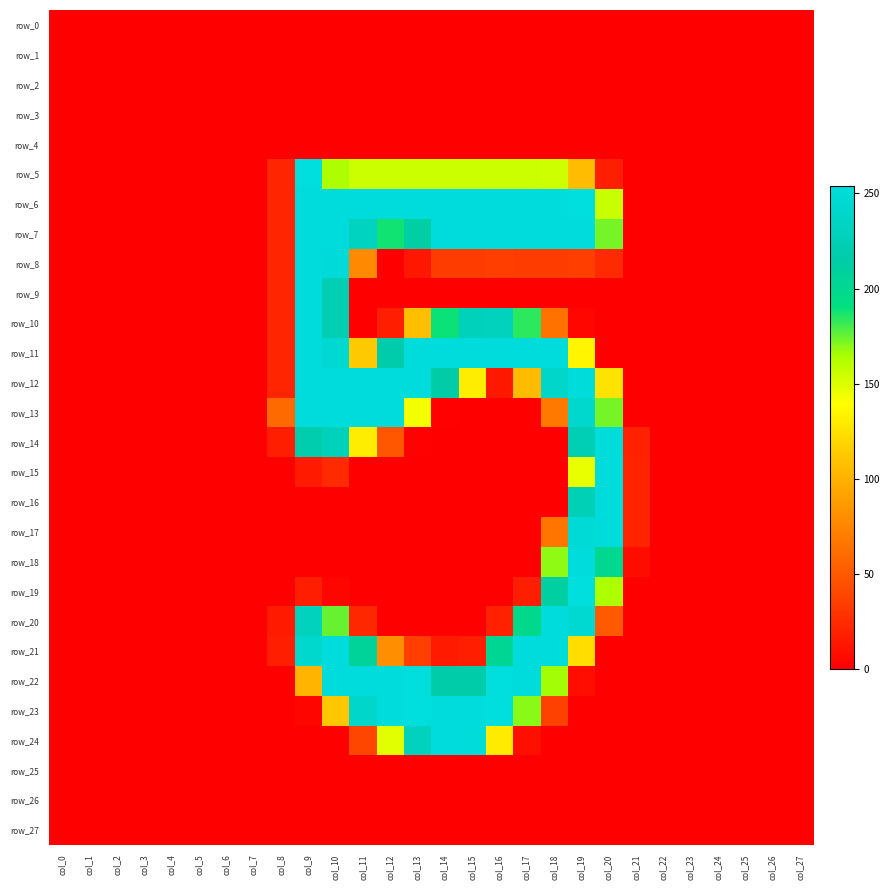

Where is row_25 nearest to the value 0?

col_0